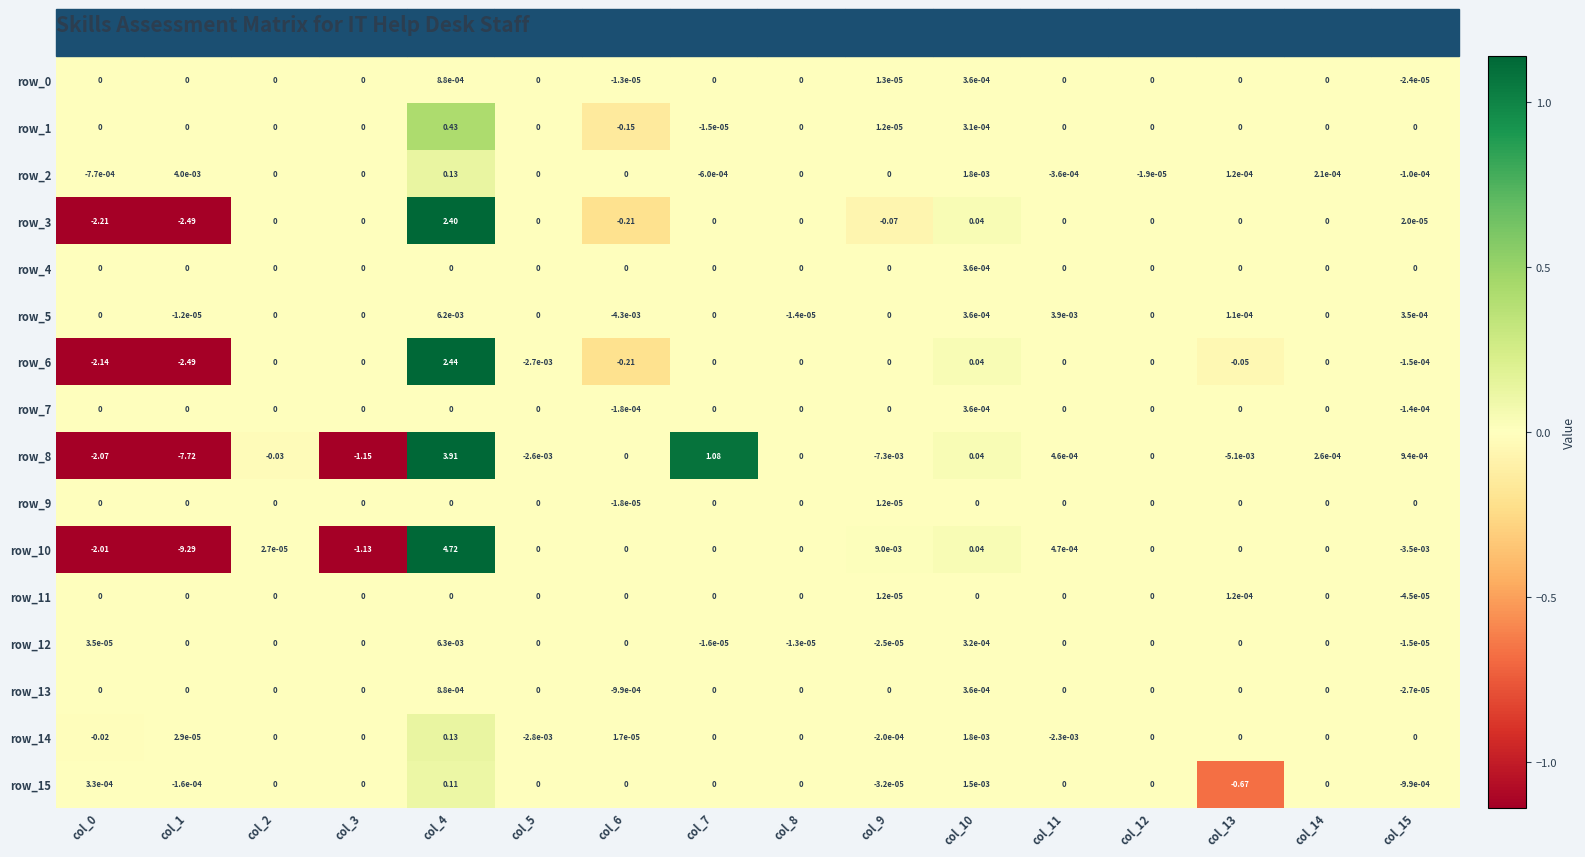

Which has a higher value, col_0 or col_8?

col_8